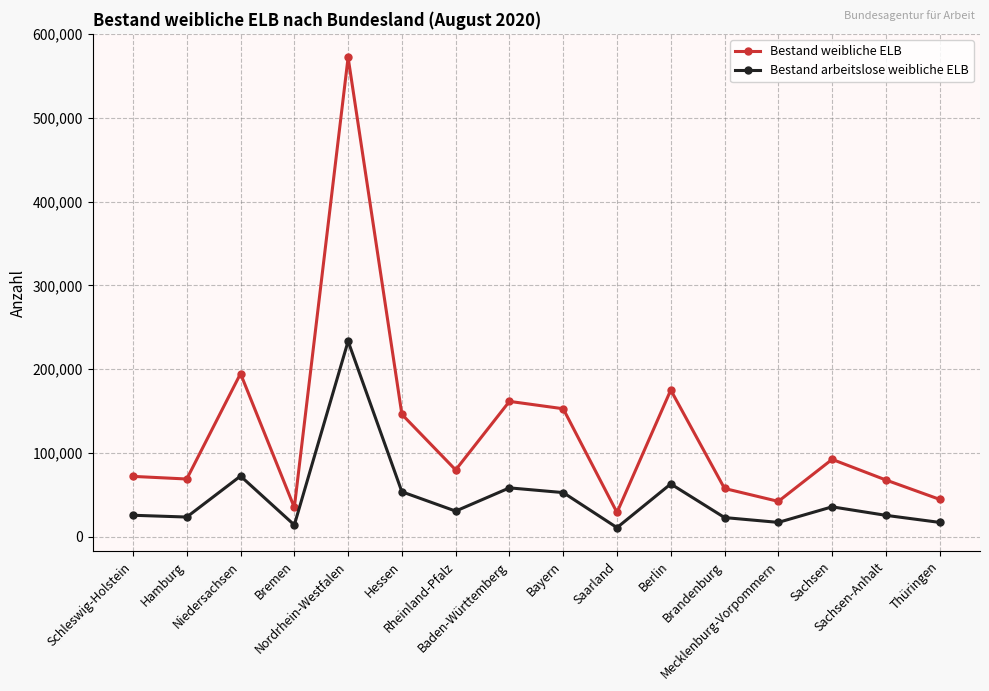

How many data points in Bestand arbeitslose weibliche ELB are less than 30672?

8